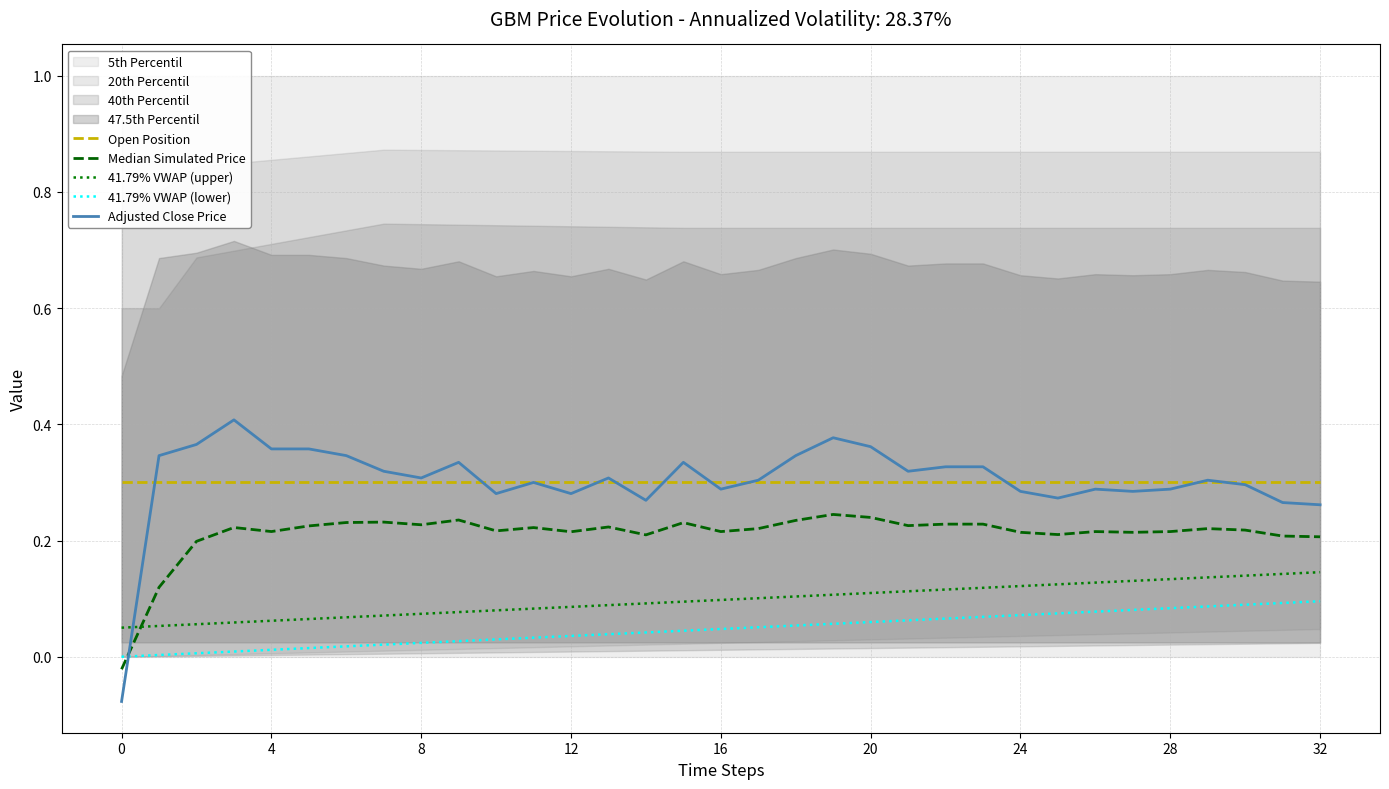

What value does the Adjusted Close Price series have at 32?

0.3